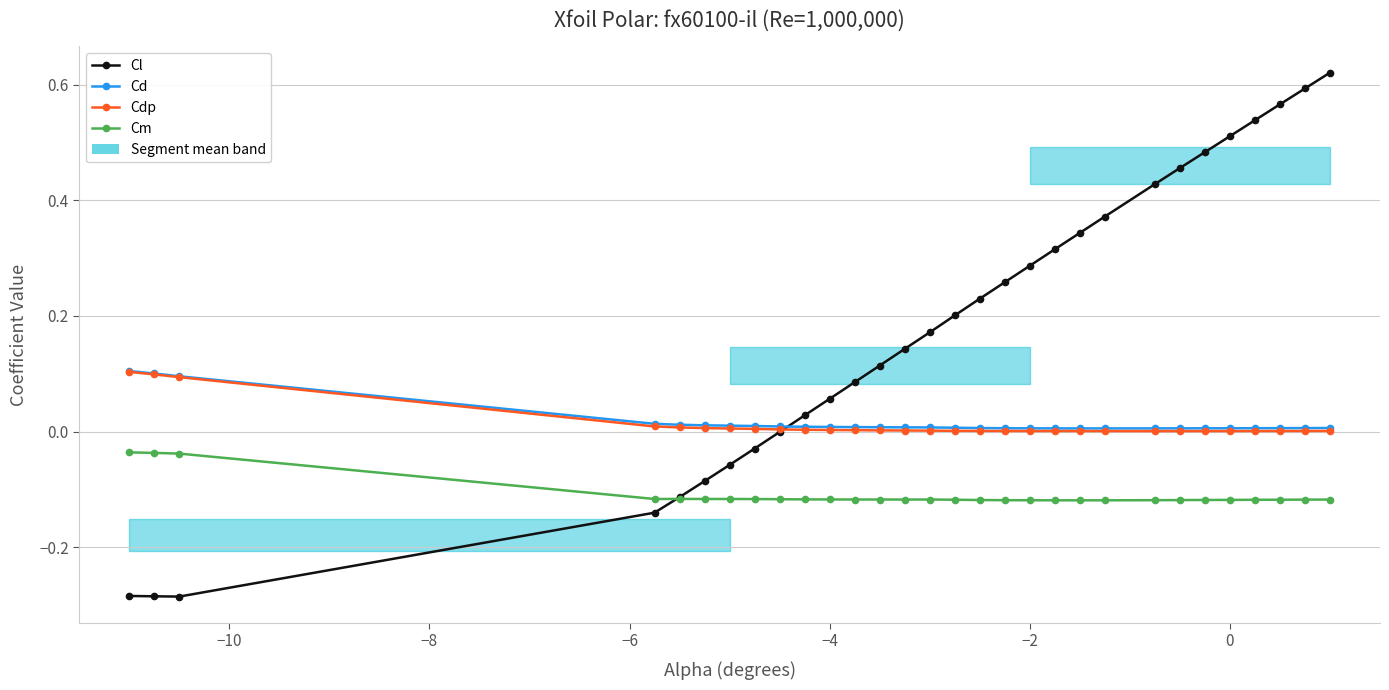

How many positive values does the Cl series have?

21